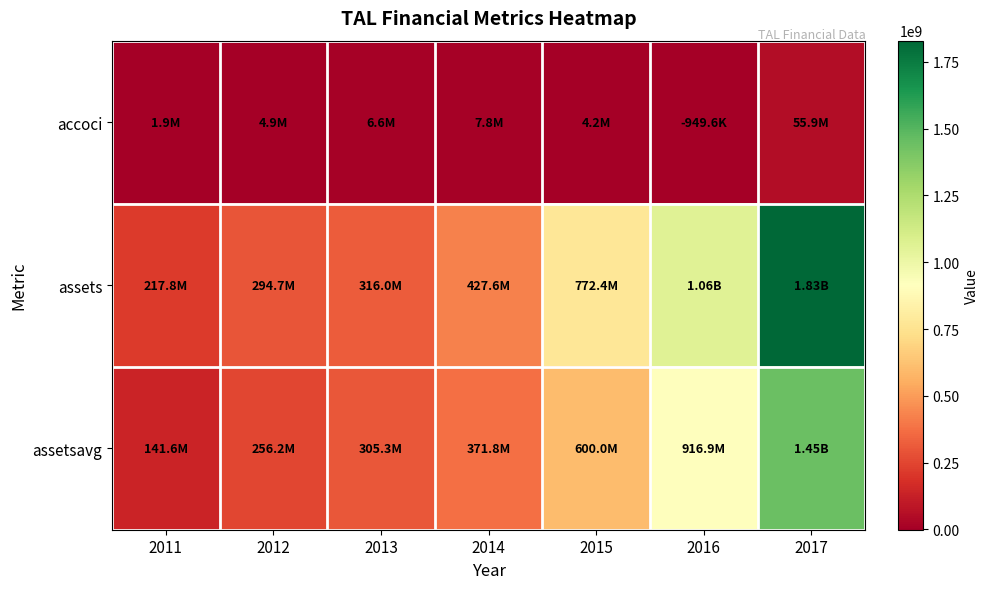

At which category does the chart reach its peak across all series?

2017